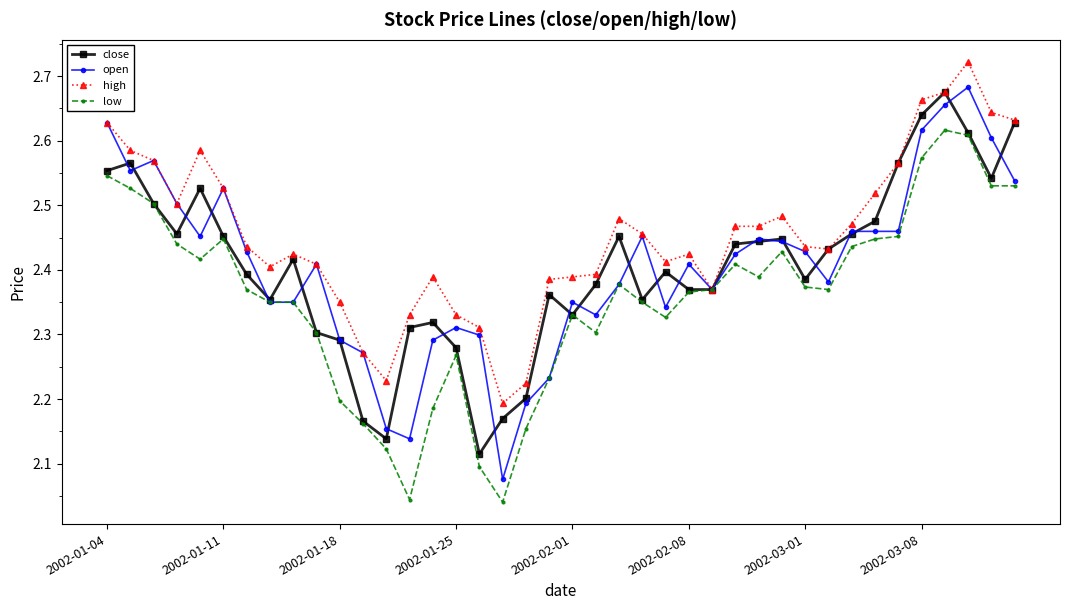

True or false: low has more than 1 interior local peaks.

True